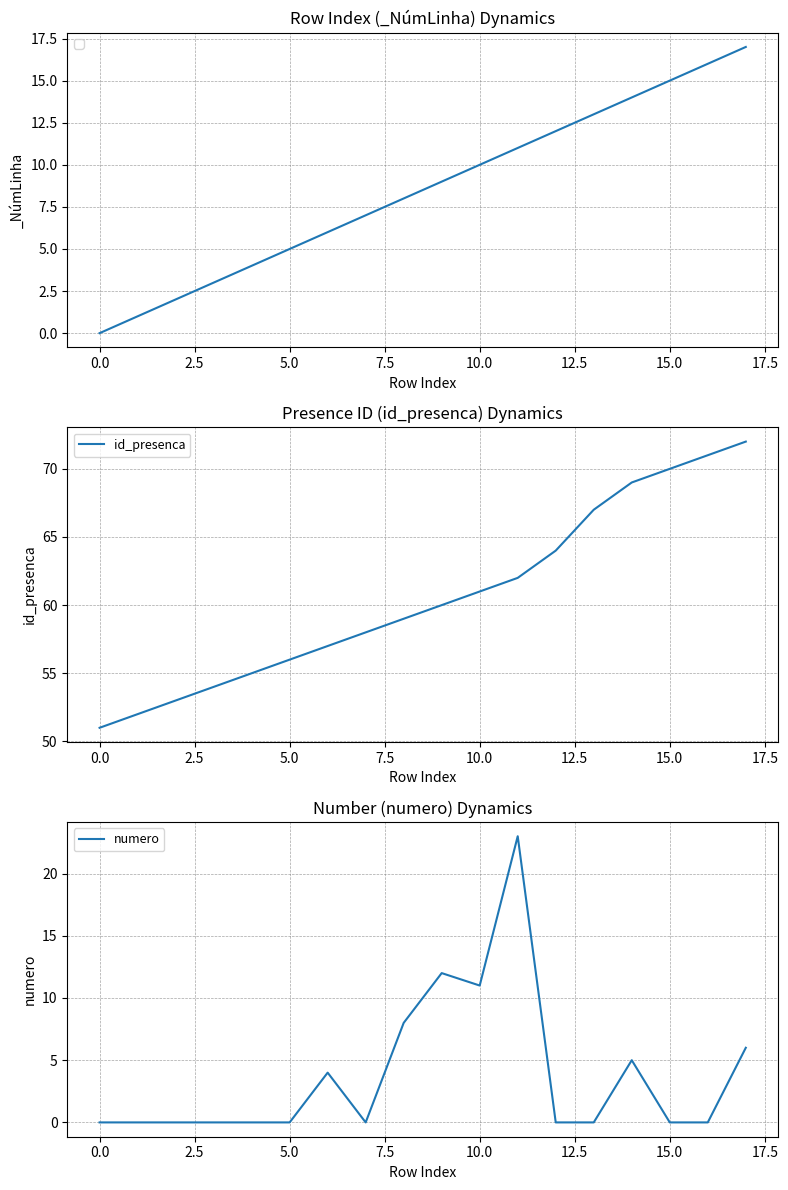

What is the total value across all series at 13?

67